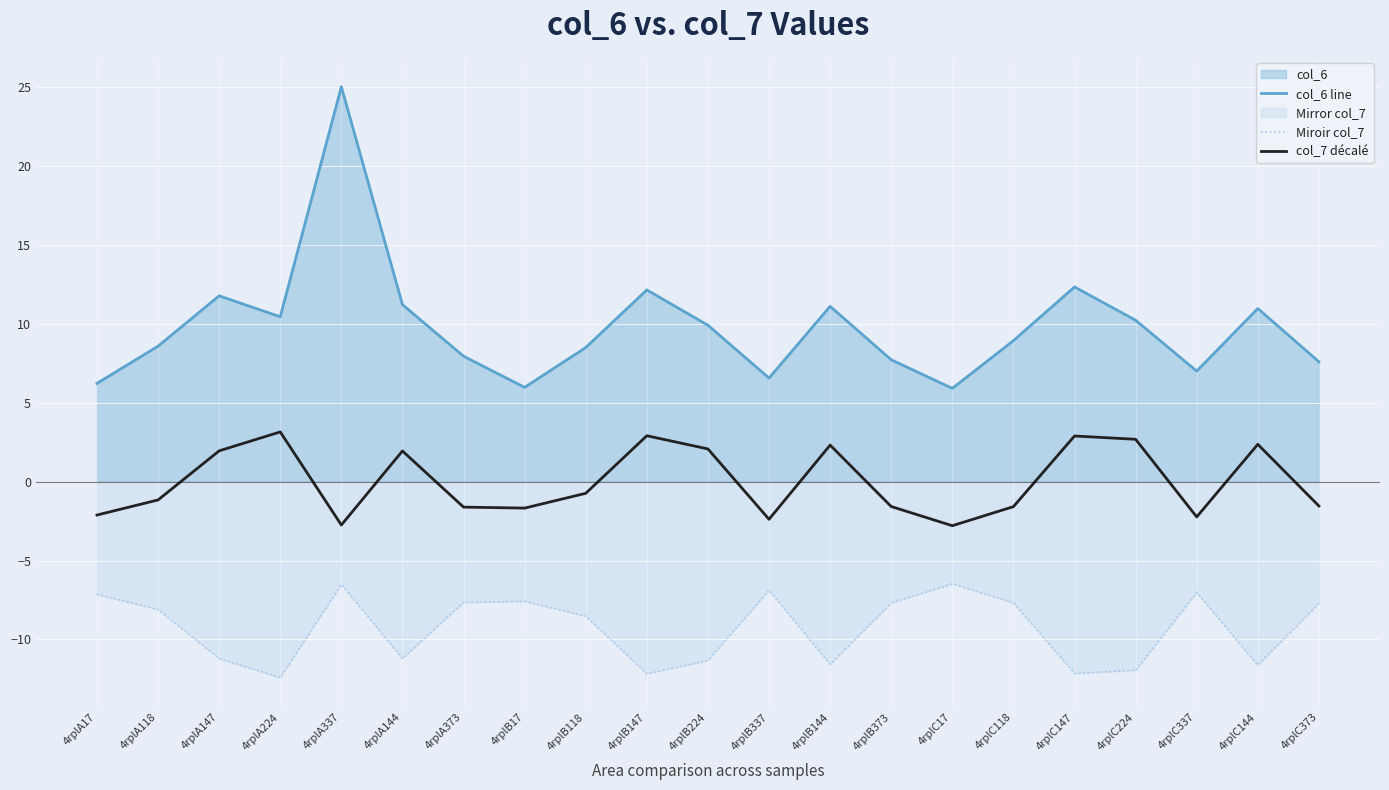

How many values in the Miroir col_7 series are below -8?

11